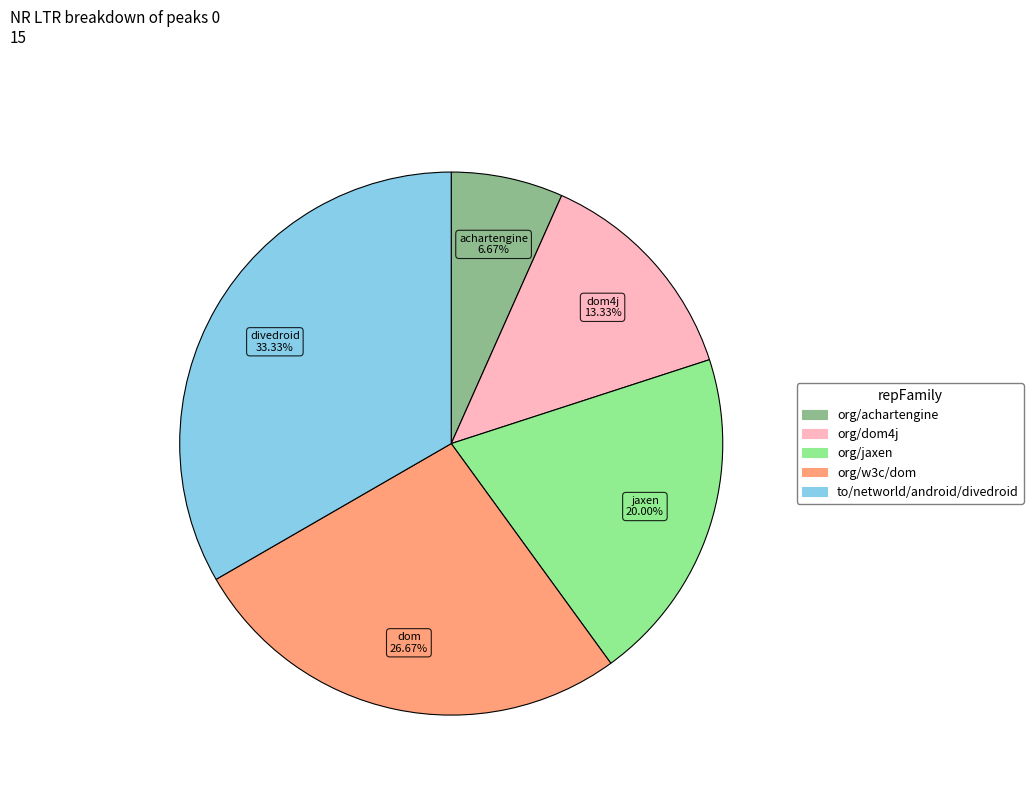

Count the number of slices in the pie.

5